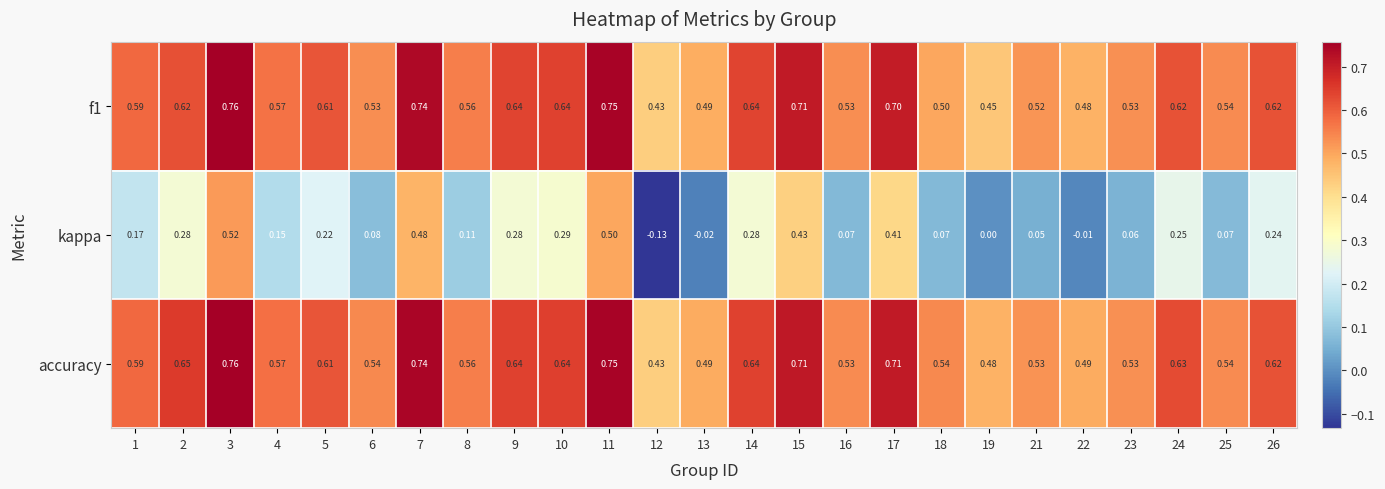

Which series has the largest range (max minus min)?

kappa